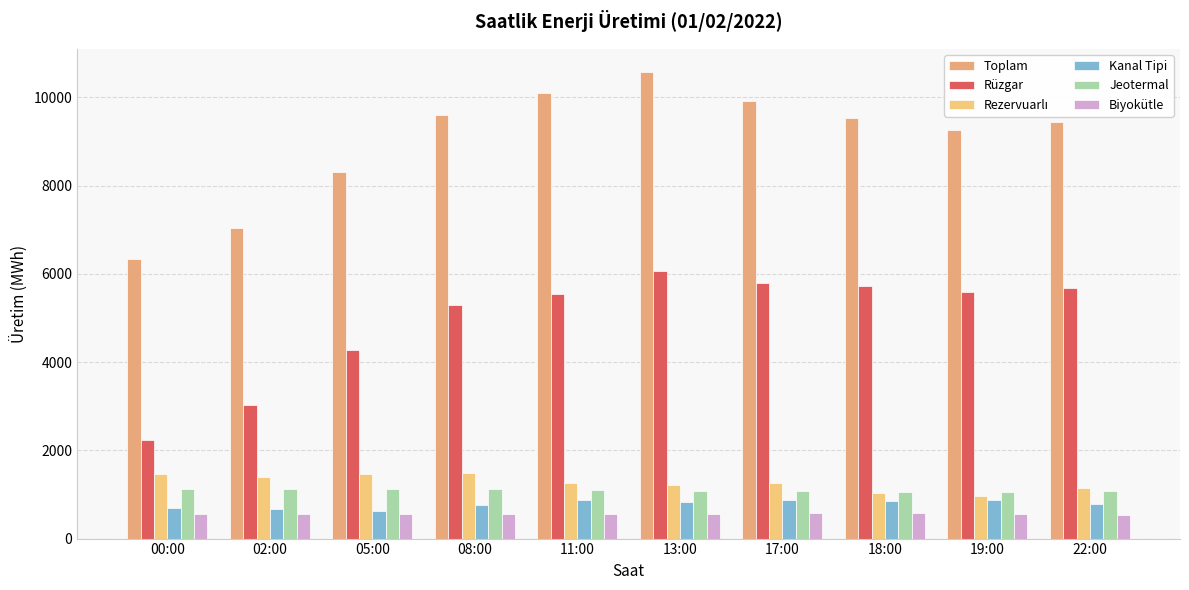

Reading left to right, list all the values displayed in this chart.

Toplam: 6330.7	7046.0	8311.7	9593.4	10106.5	10568.6	9904.0	9535.8	9258.6	9442.2
Rüzgar: 2237.3	3038.1	4264.8	5288.8	5536.1	6060.5	5788.4	5725.2	5576.1	5667.3
Rezervuarlı: 1472.9	1385.8	1473.5	1480.2	1259.2	1212.0	1251.1	1029.0	963.0	1143.7
Kanal Tipi: 701.4	661.9	621.0	757.1	883.5	825.4	870.7	860.2	867.3	784.6
Jeotermal: 1133.1	1132.2	1131.1	1129.8	1090.9	1070.7	1067.2	1065.5	1056.8	1070.5
Biyokütle: 560.9	561.6	556.8	565.0	548.2	560.5	584.9	578.0	561.8	543.8